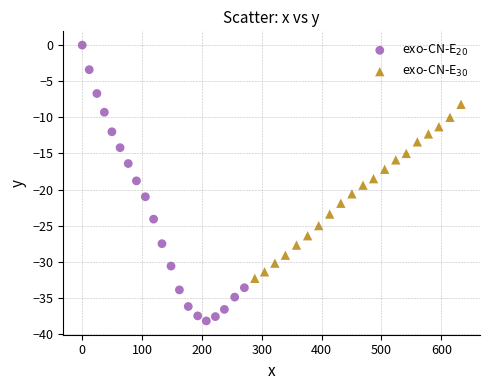

Which series contains the highest Y value?

exo-CN-E$_{20}$